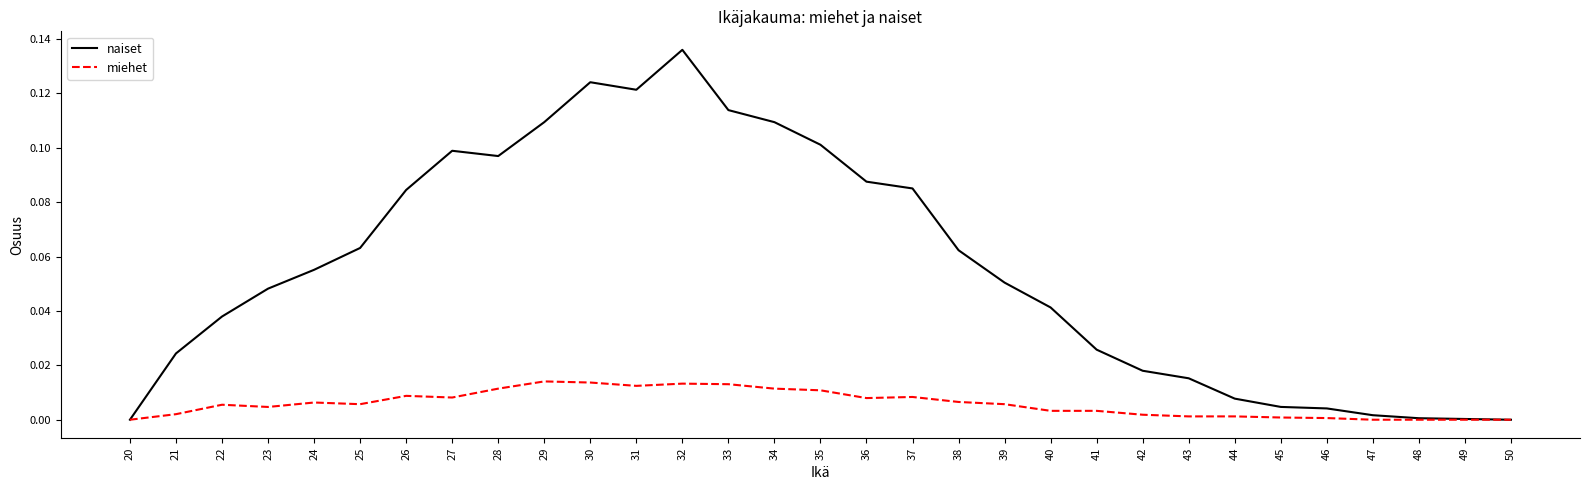

What are all the series names shown in the legend?

naiset, miehet